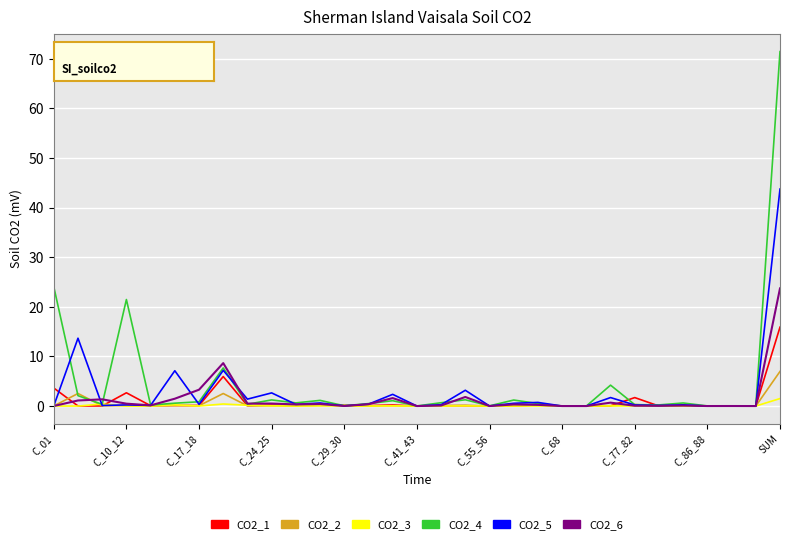

True or false: CO2_4 has more than 1 points higher than both neighbors.

True